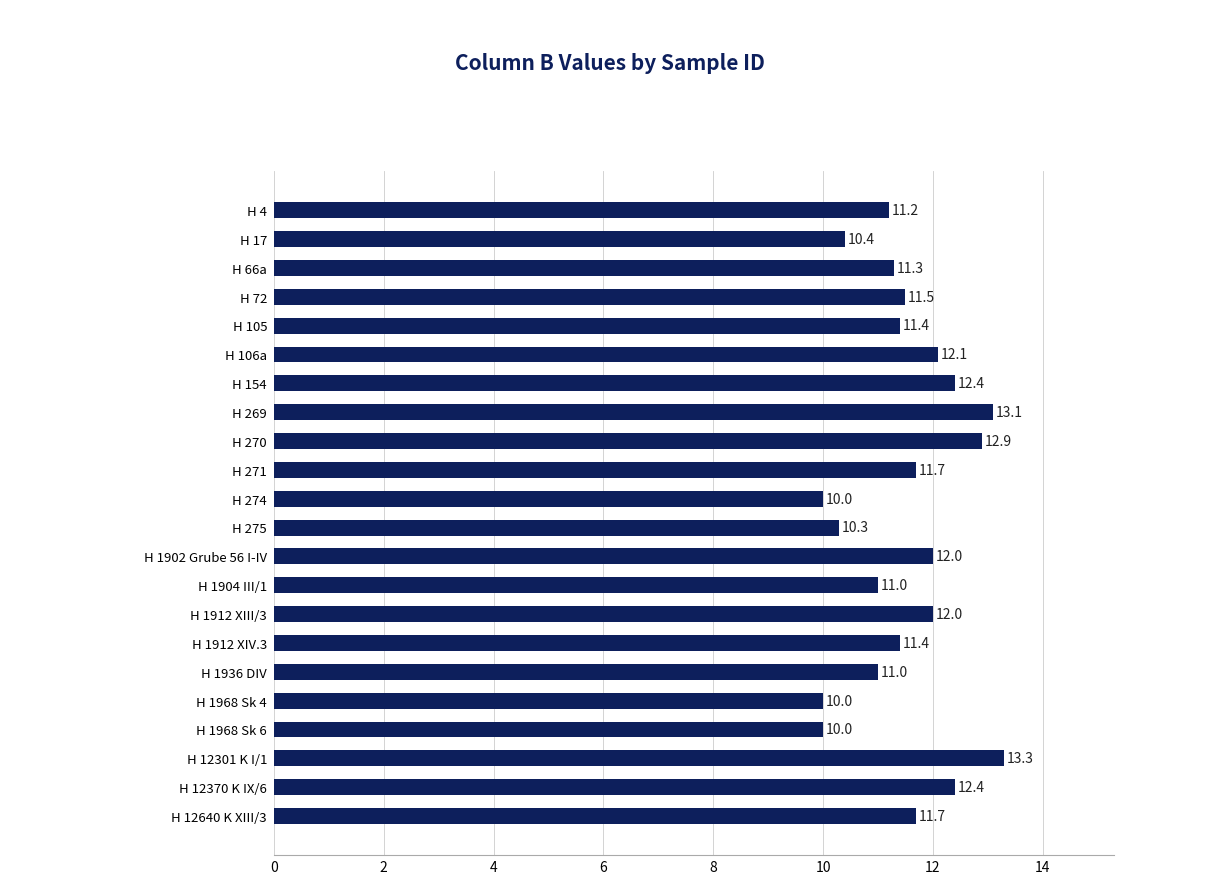

True or false: the data shows 5.4 at H 275.

False